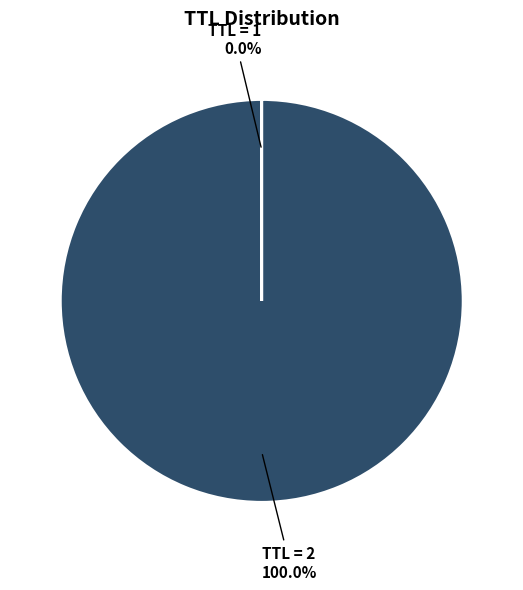

Which slice is the largest?

TTL = 2